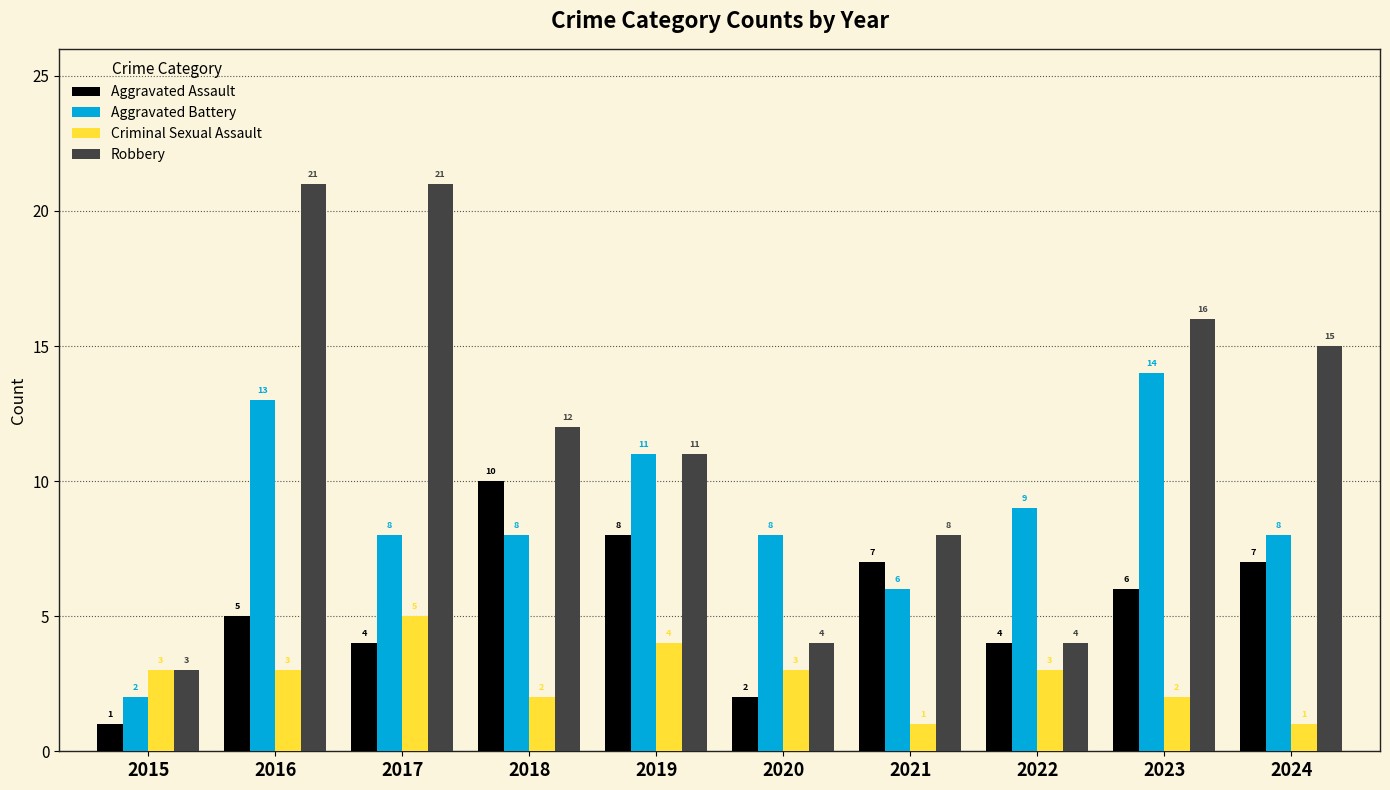

Rank the series by their average value, from highest to lowest.

Robbery, Aggravated Battery, Aggravated Assault, Criminal Sexual Assault